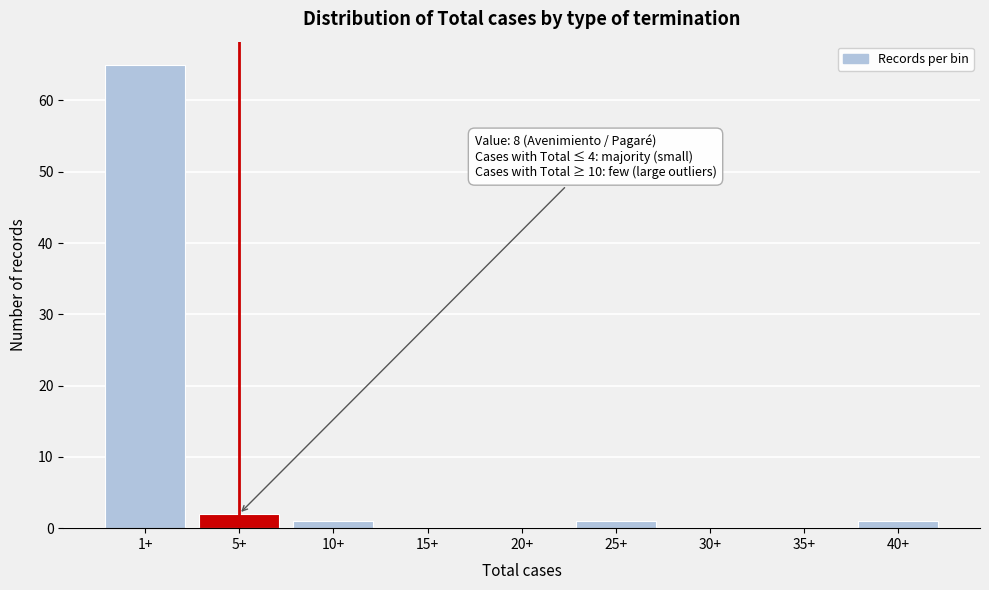

Reading left to right, list all the values displayed in this chart.

1+=65	5+=2	10+=1	15+=0	20+=0	25+=1	30+=0	35+=0	40+=1